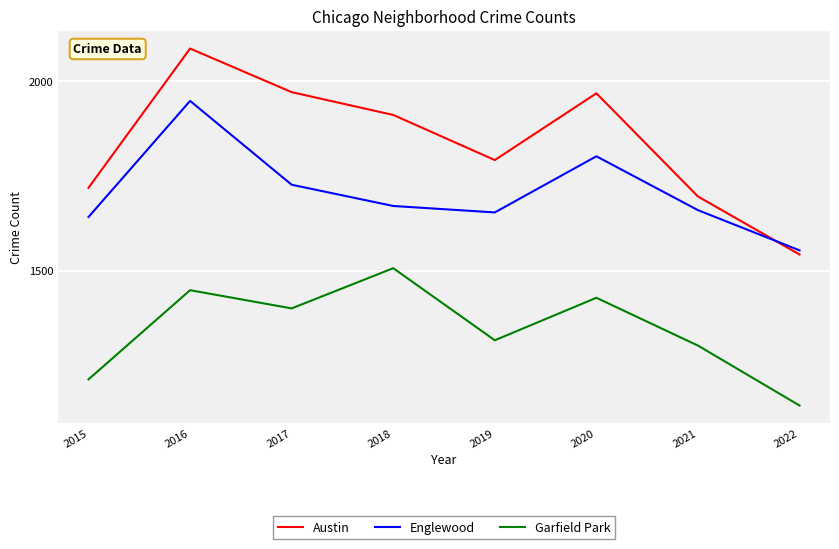

Which series has the largest total across all categories?

Austin